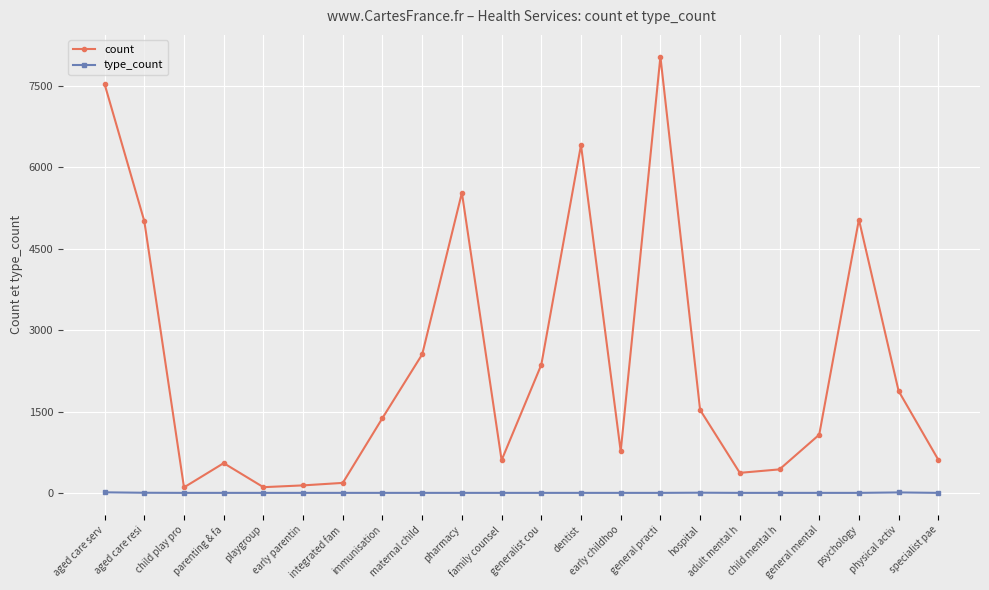

The value of count at aged care serv is 7535. True or false?

True